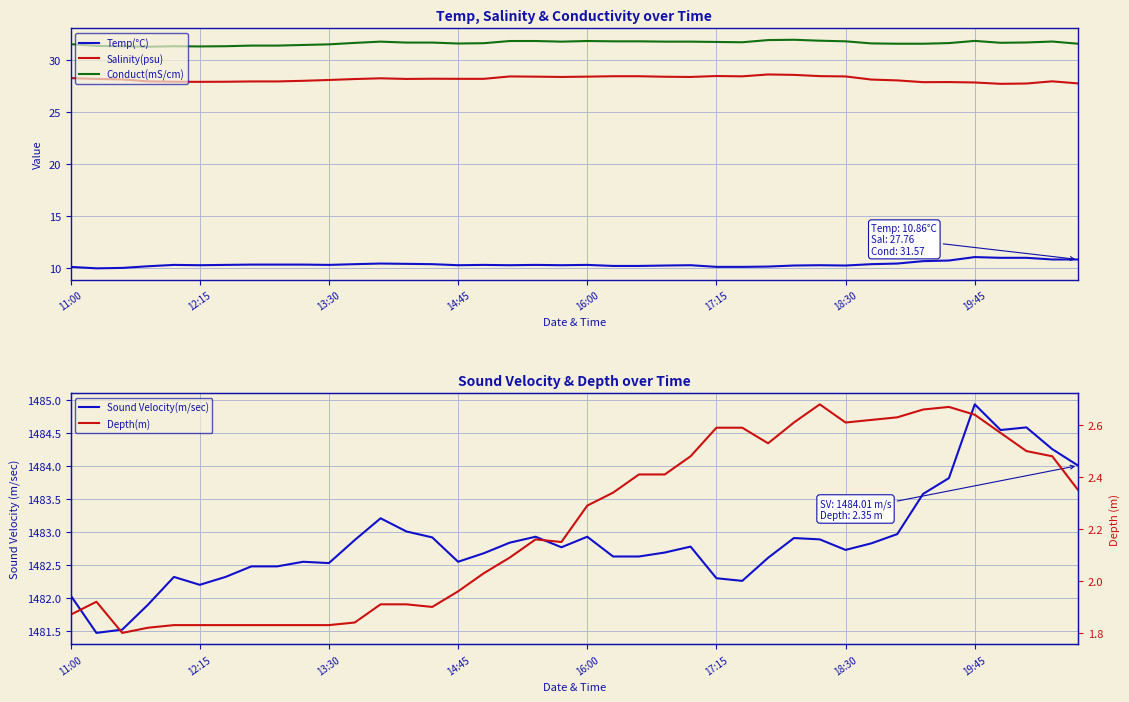

True or false: Temp(°C) and Conduct(mS/cm) intersect in this chart.

False